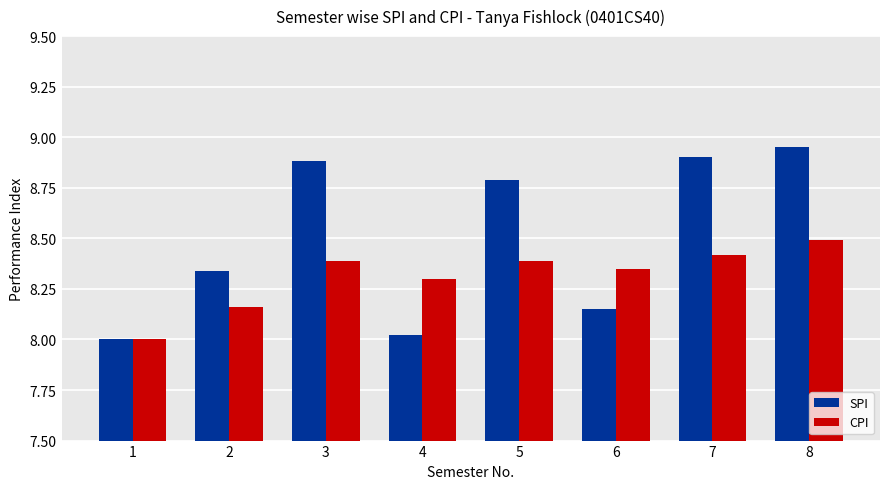

What is the sum of all CPI values?

66.5